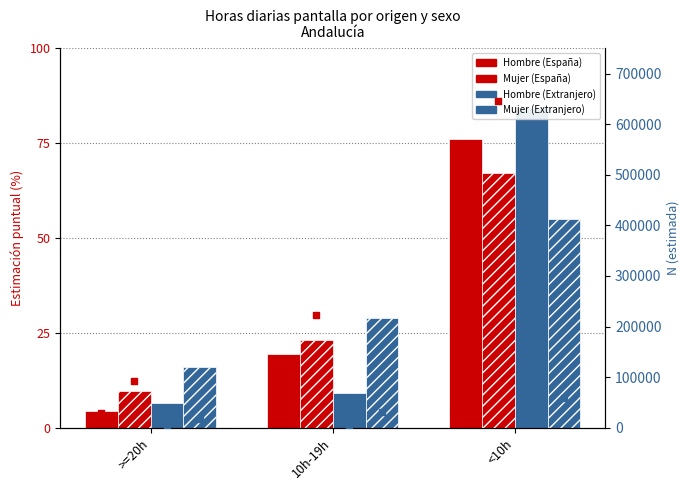

Which series has the largest Y range (max minus min)?

Hombre (Extranjero)